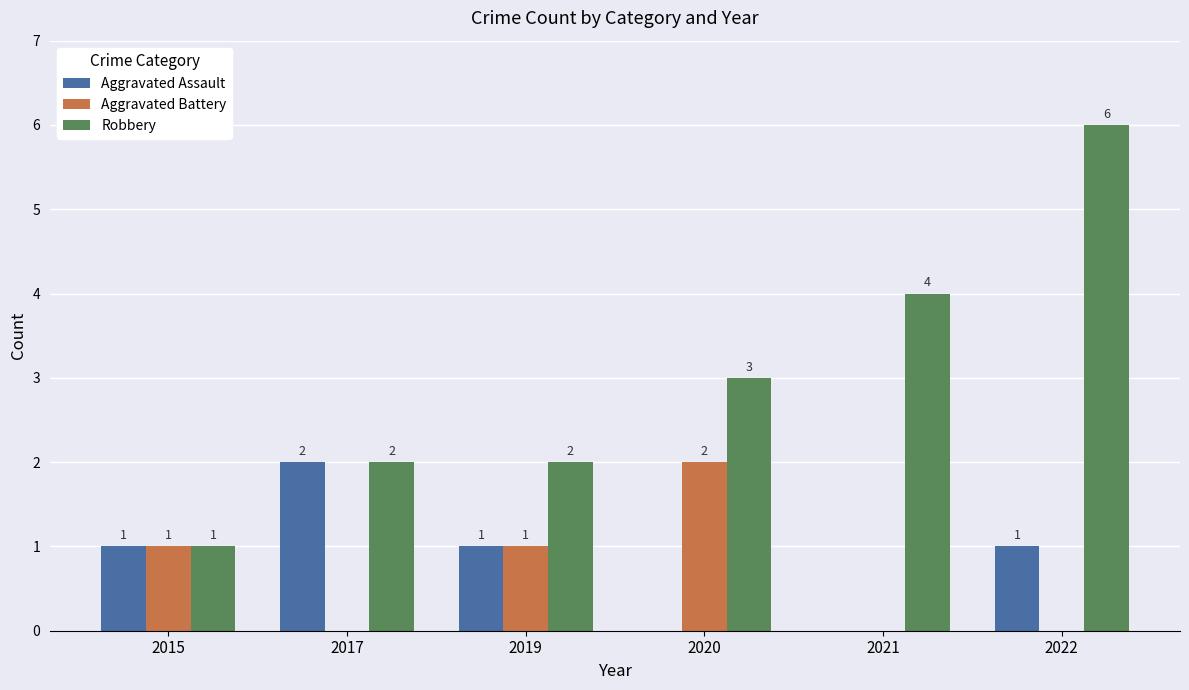

Count the Aggravated Battery values in the range 0 to 1.

5